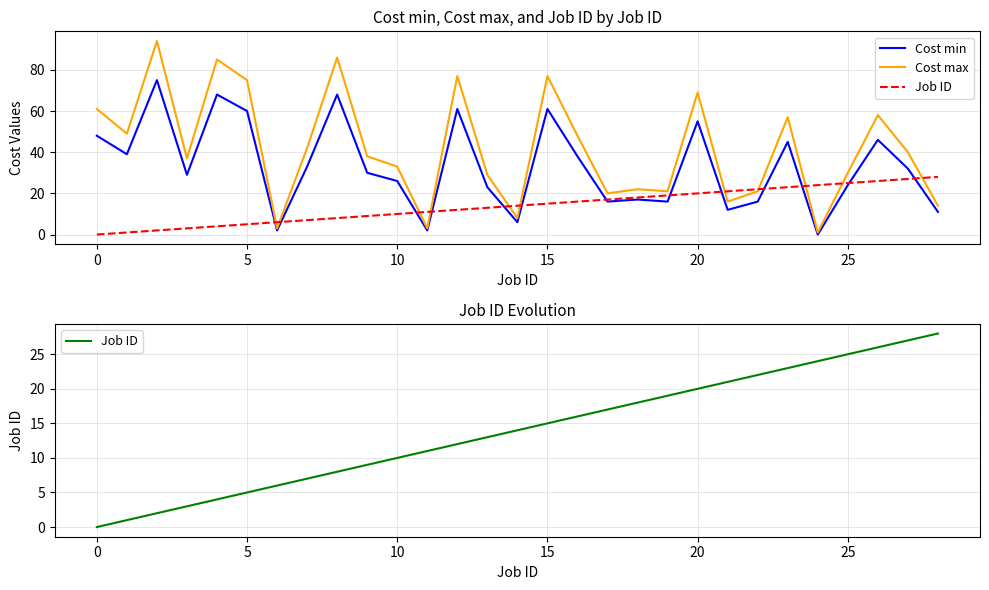

What is the average value of the Job ID series?

14